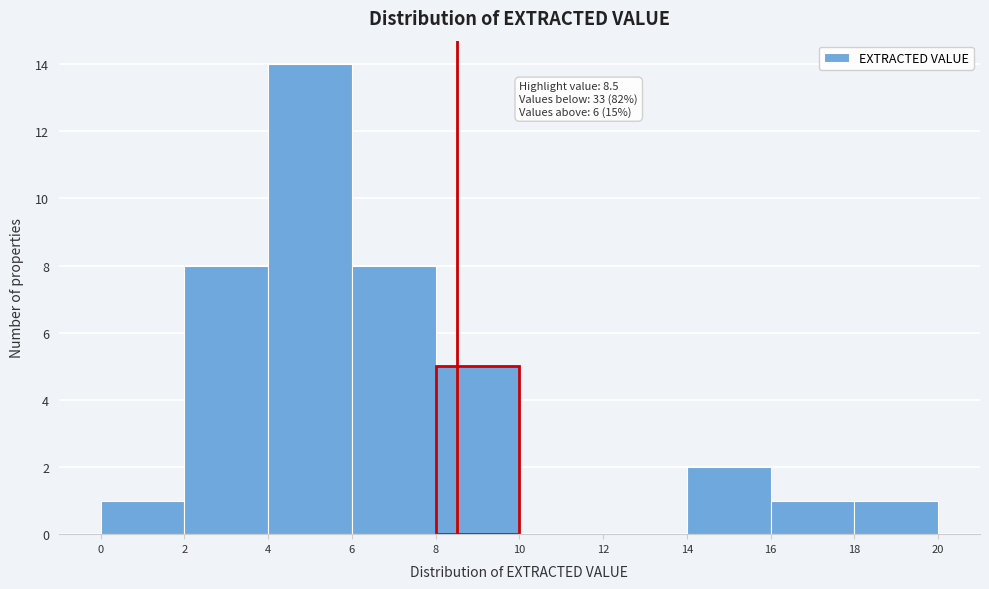

Which range on the x-axis has the tallest bar?

4 to 6